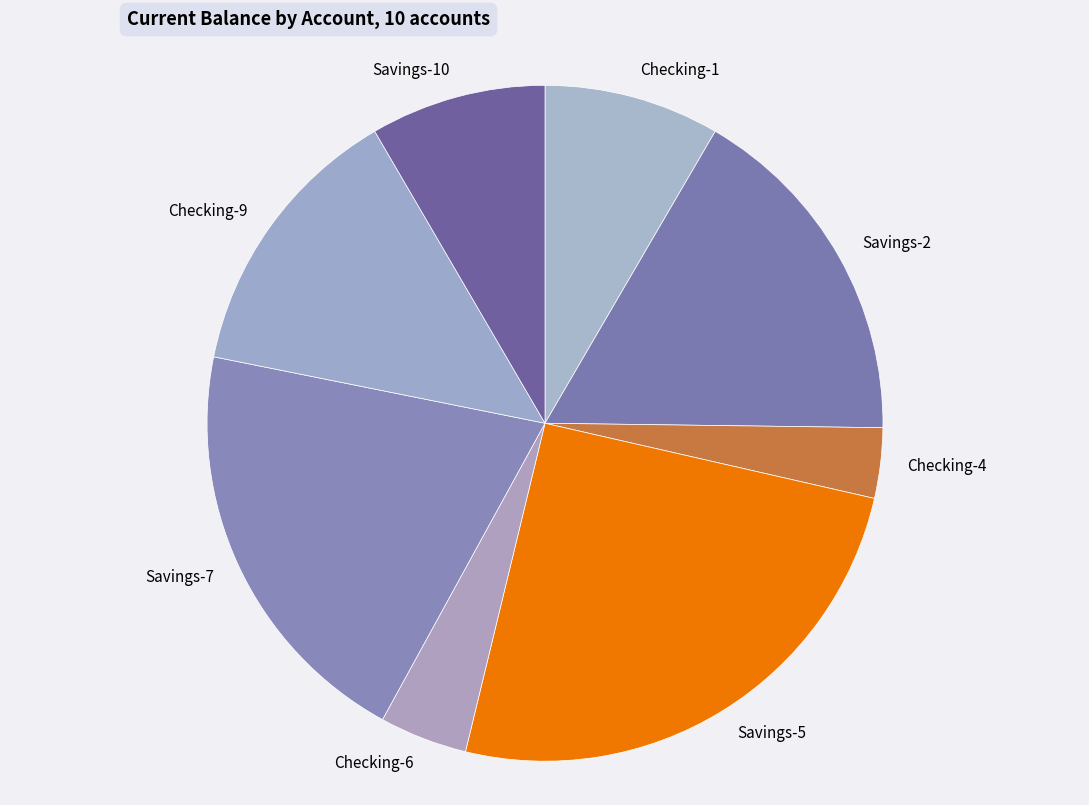

Does Savings-2 represent more than half of the total?

No